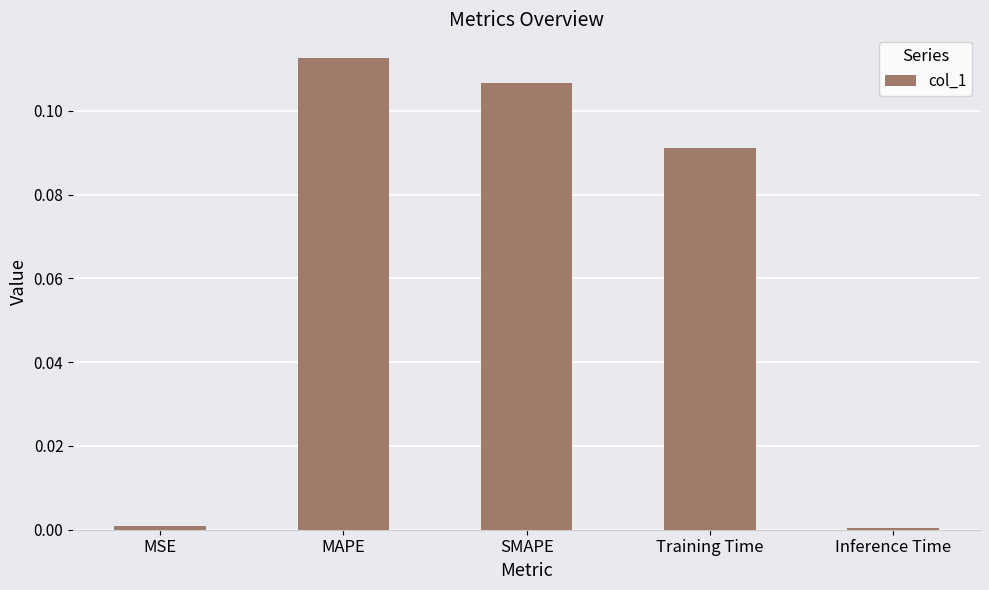

Are the bars horizontal?

No